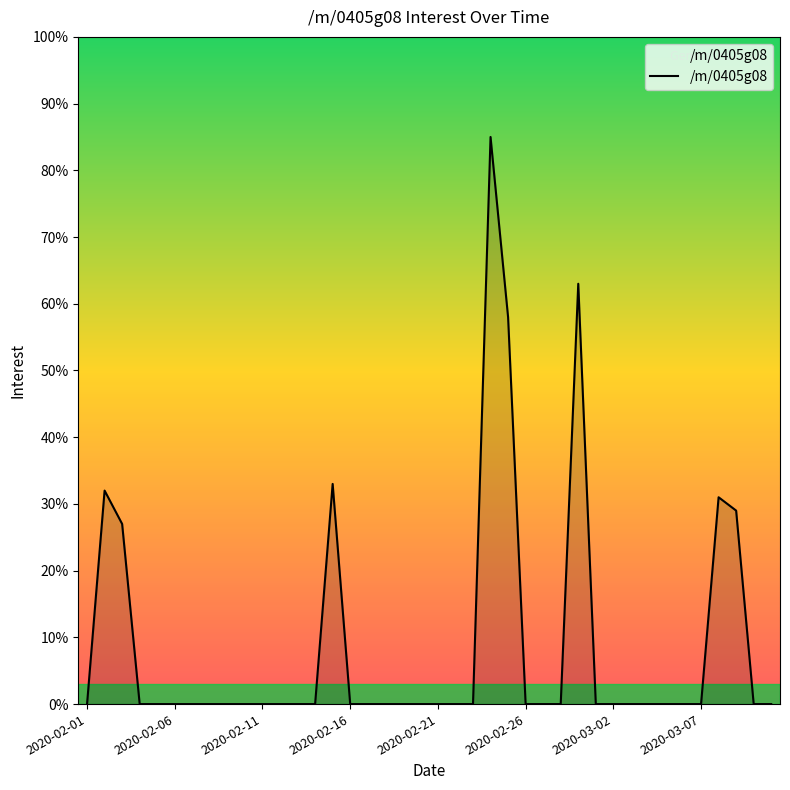

What is the greatest value displayed?

85